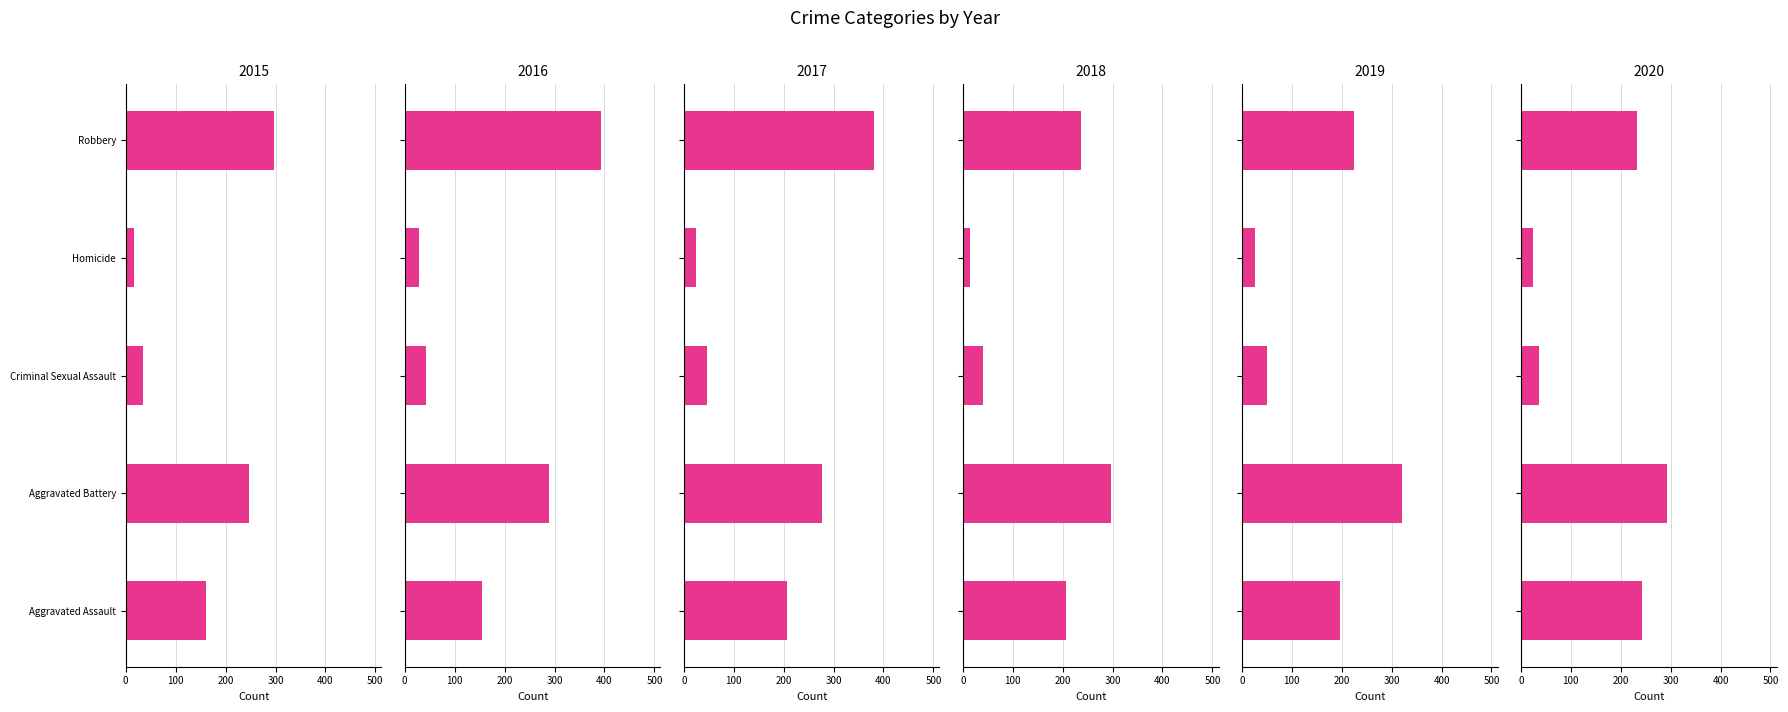

Which has a higher value, Robbery or Aggravated Battery?

Robbery